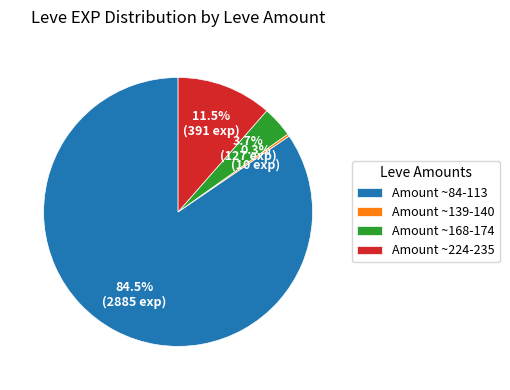

Which slice is the largest?

Amount ~84-113